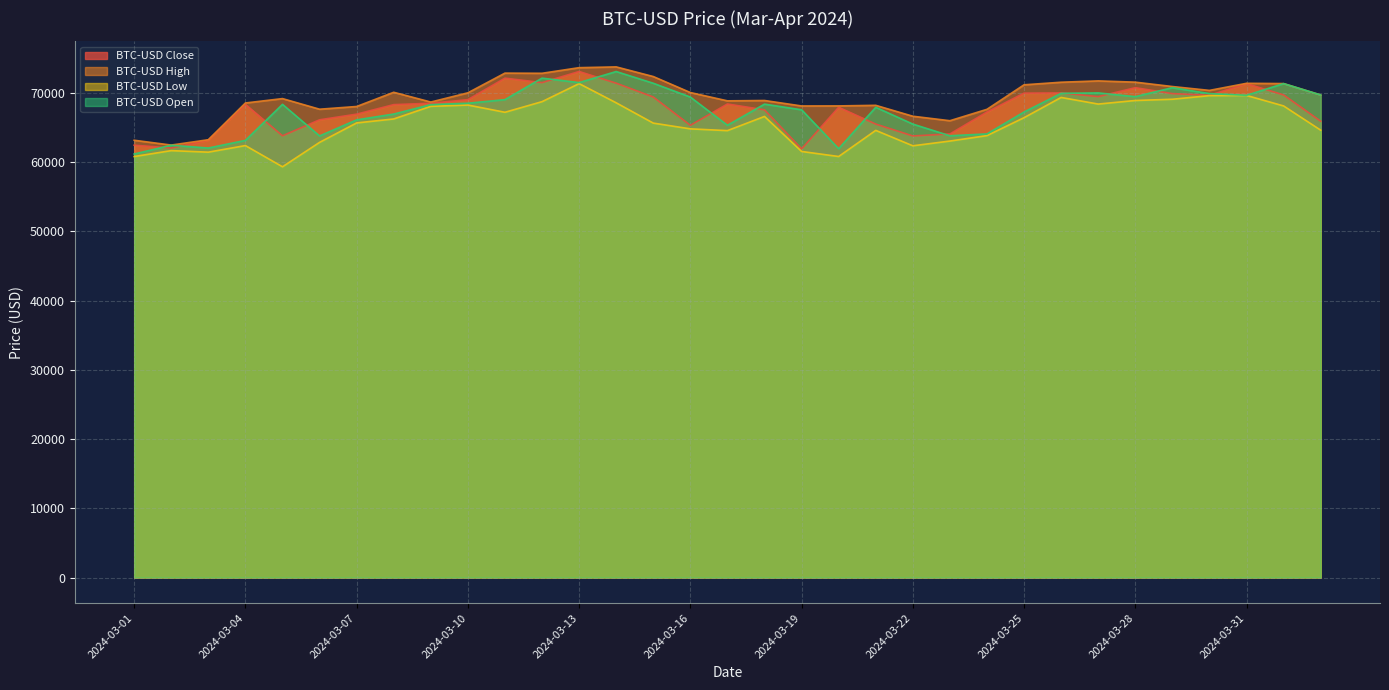

List the labels in order of BTC-USD High value, smallest first.

2024-03-02, 2024-03-01, 2024-03-03, 2024-03-23, 2024-03-22, 2024-03-24, 2024-03-06, 2024-03-07, 2024-03-19, 2024-03-20, 2024-03-21, 2024-03-04, 2024-03-09, 2024-03-17, 2024-03-18, 2024-03-05, 2024-04-02, 2024-03-10, 2024-03-16, 2024-03-08, 2024-03-30, 2024-03-29, 2024-03-25, 2024-04-01, 2024-03-31, 2024-03-26, 2024-03-28, 2024-03-27, 2024-03-15, 2024-03-12, 2024-03-11, 2024-03-13, 2024-03-14